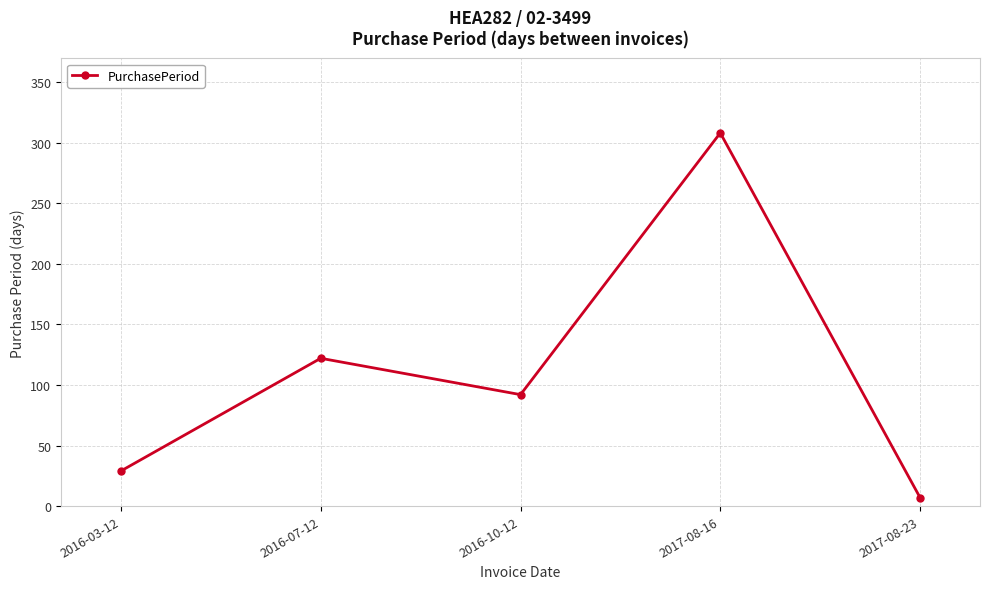

What is the label of the 1st point from the right?

2017-08-23